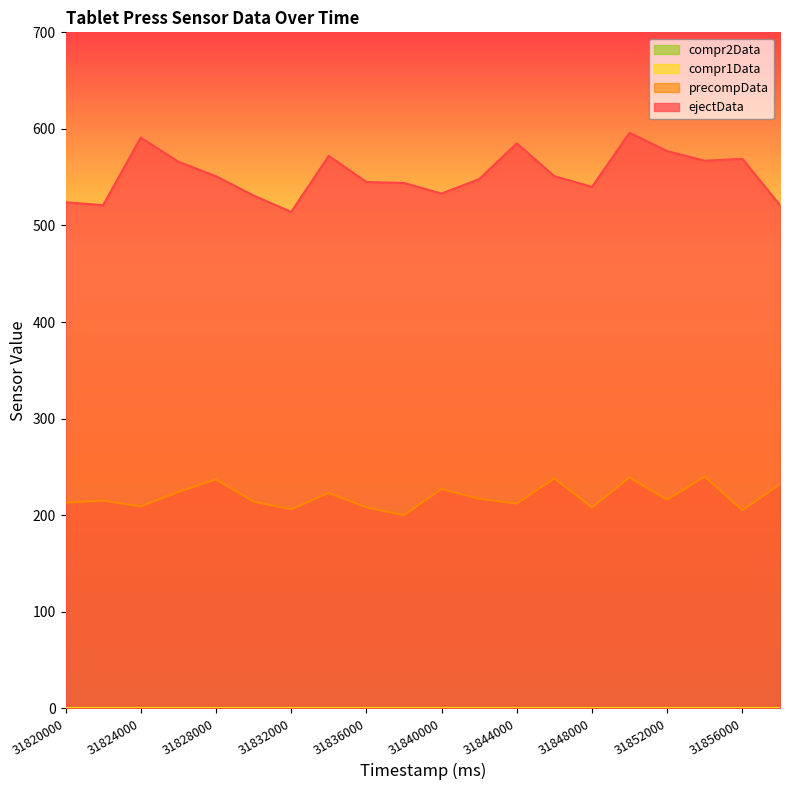

Reading right to left, extract all data points from this chart.

ejectData: 31858000=521	31856000=569	31854000=567	31852000=577	31850000=596	31848000=540	31846000=551	31844000=585	31842000=548	31840000=533	31838000=544	31836000=545	31834000=572	31832000=514	31830000=531	31828000=551	31826000=566	31824000=591	31822000=521	31820000=524
precompData: 31858000=232	31856000=205	31854000=240	31852000=216	31850000=239	31848000=208	31846000=238	31844000=212	31842000=217	31840000=227	31838000=200	31836000=208	31834000=223	31832000=206	31830000=214	31828000=237	31826000=224	31824000=209	31822000=215	31820000=213